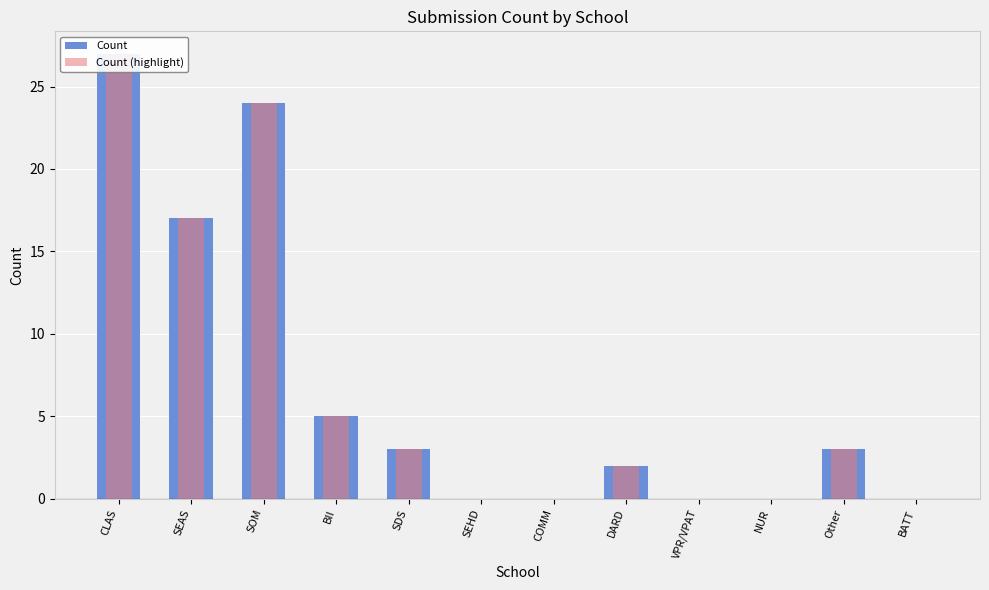

At which label does Count first exceed 3?

CLAS